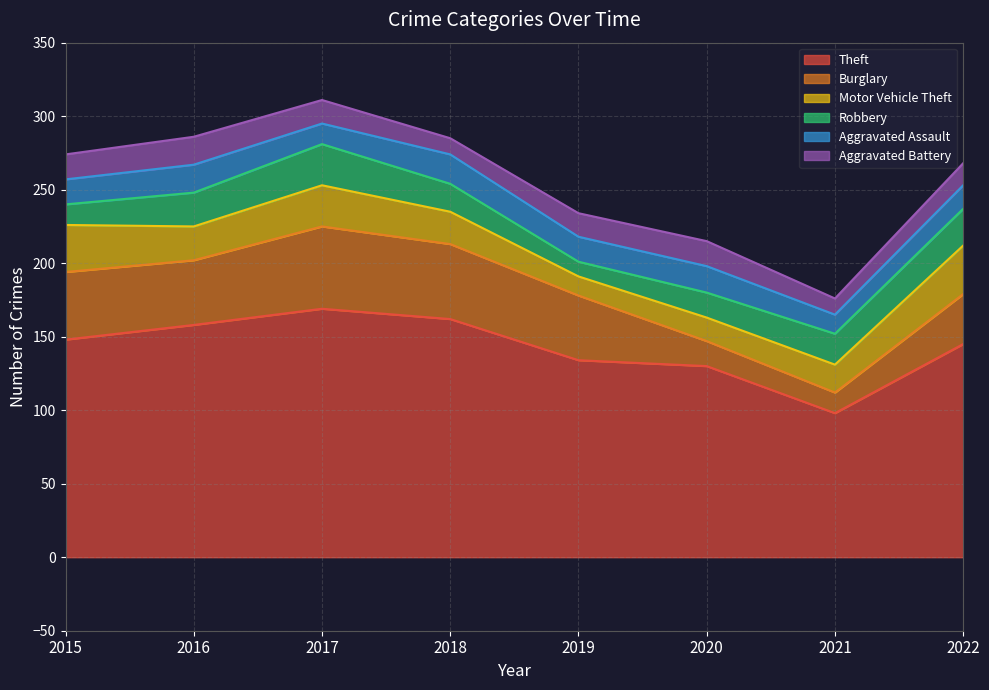

Where does the Aggravated Battery series first go above 16?

2015